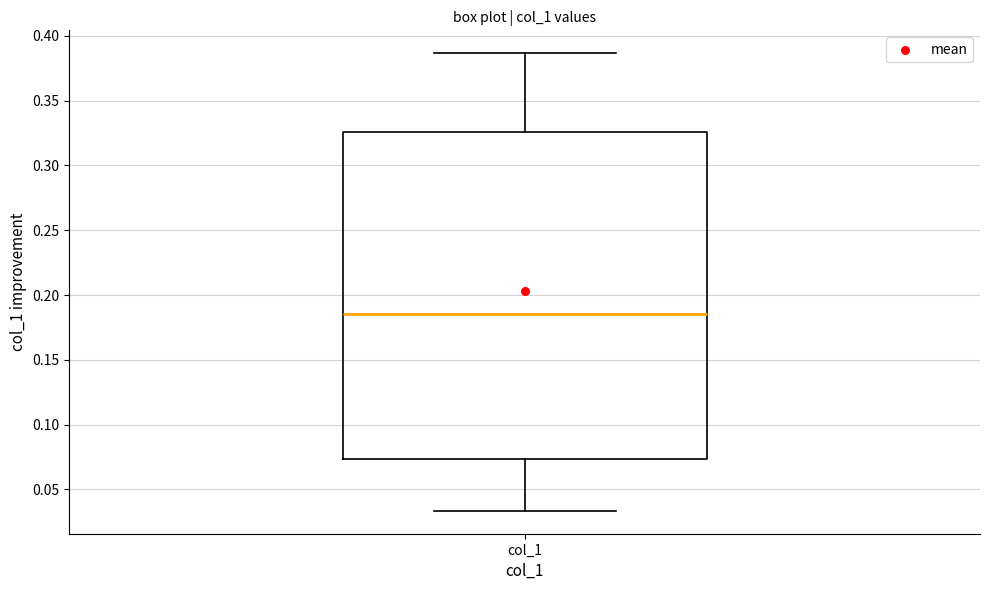

Where does the median line of the box for col_1 sit on the y-axis? The values are not printed on the chart, so give them approximately, as read against the axis.

0.185